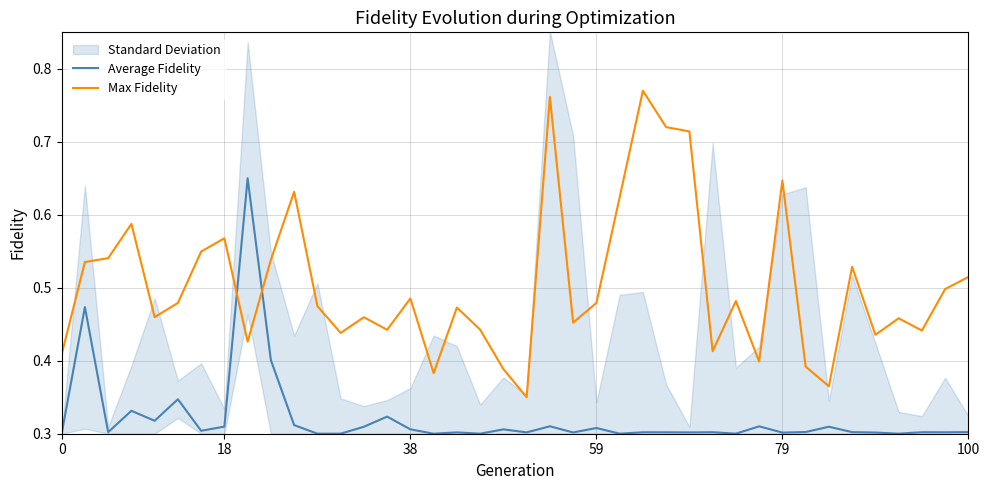

How many intersections are there between Max Fidelity and Average Fidelity?

2